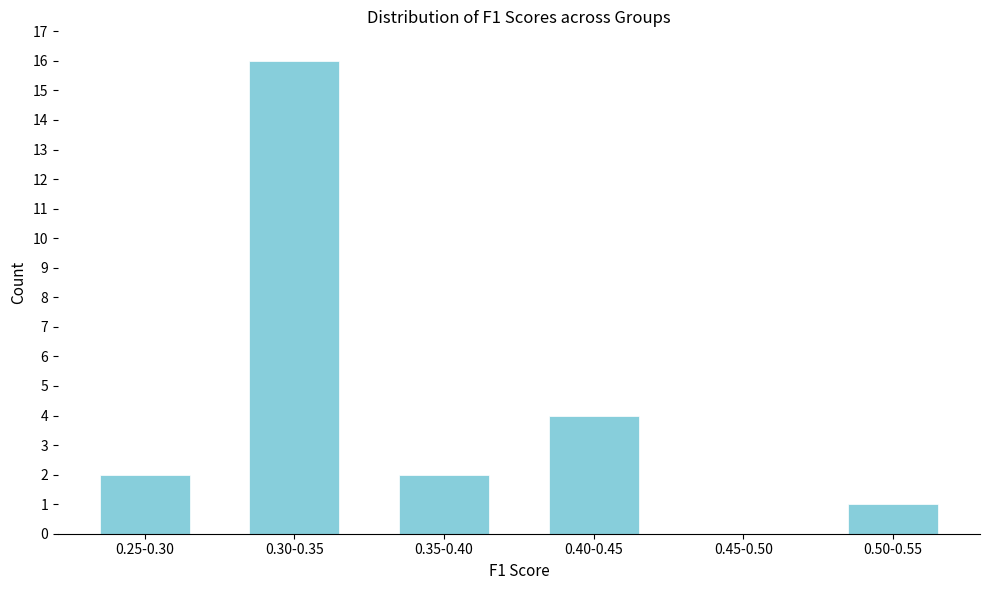

Reading left to right, what are all the values shown in this chart?

0.25-0.30=2	0.30-0.35=16	0.35-0.40=2	0.40-0.45=4	0.45-0.50=0	0.50-0.55=1